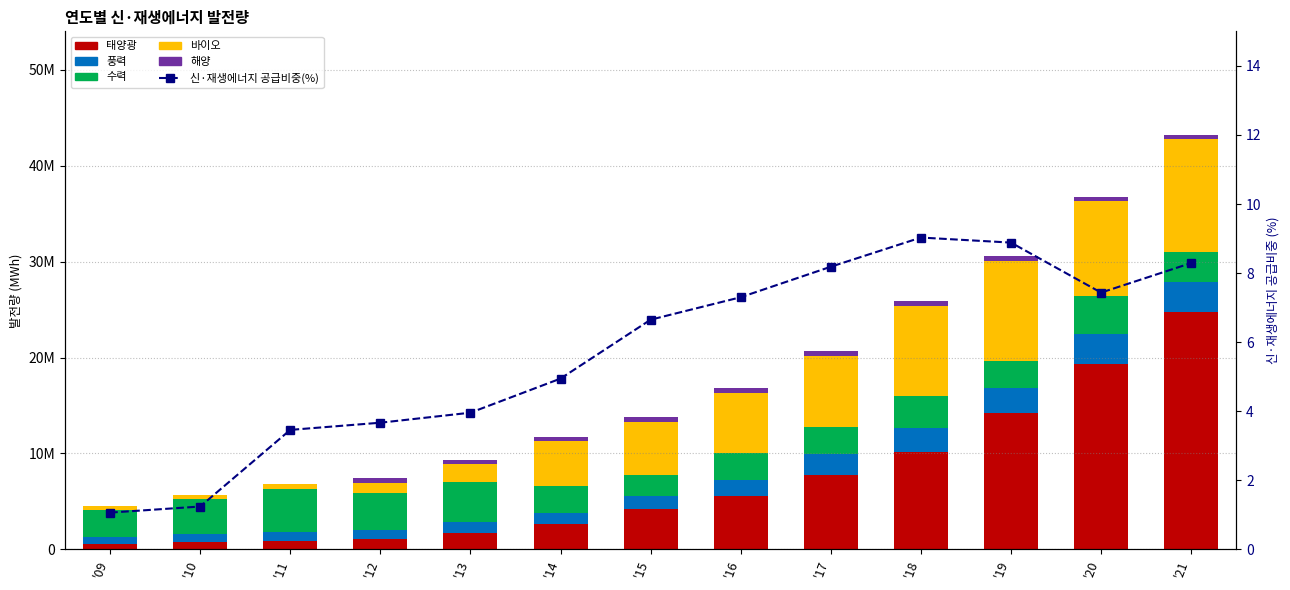

Where is 바이오 nearest to the value 6102390?

'16